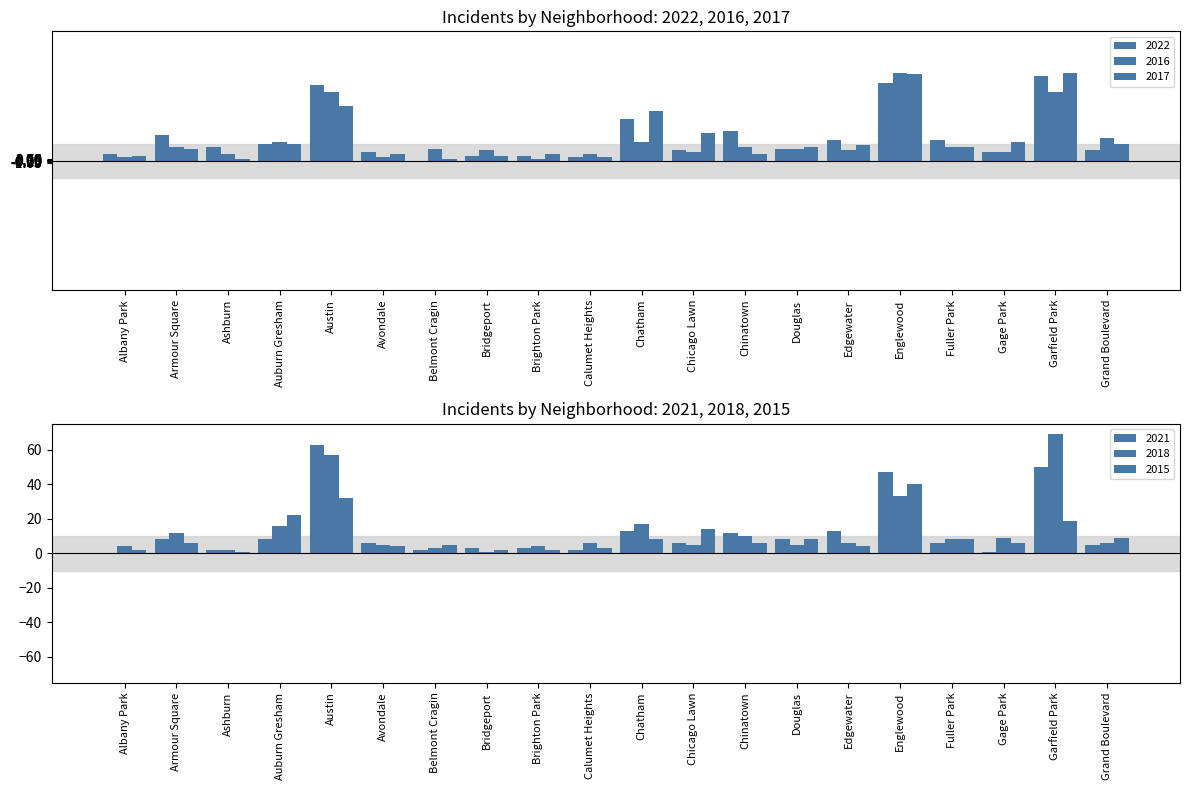

Rank the series by their maximum value, from lowest to highest.

2015, 2022, 2016, 2017, 2021, 2018